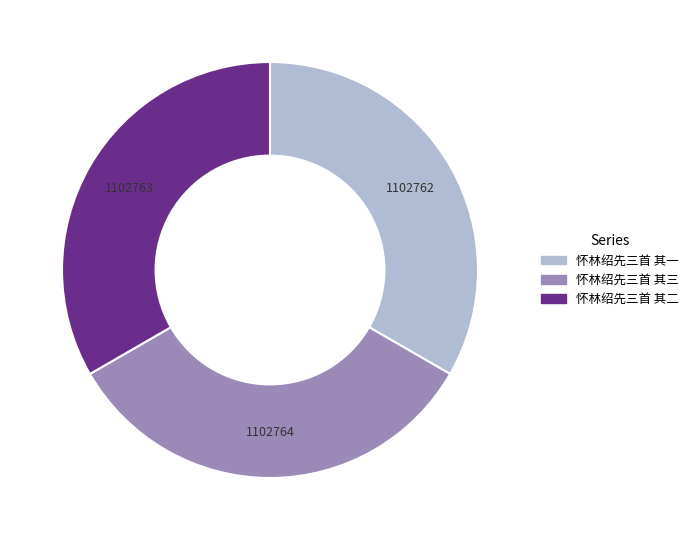

What is the ratio of the value at 怀林绍先三首 其二 to the value at 怀林绍先三首 其三?

1.0